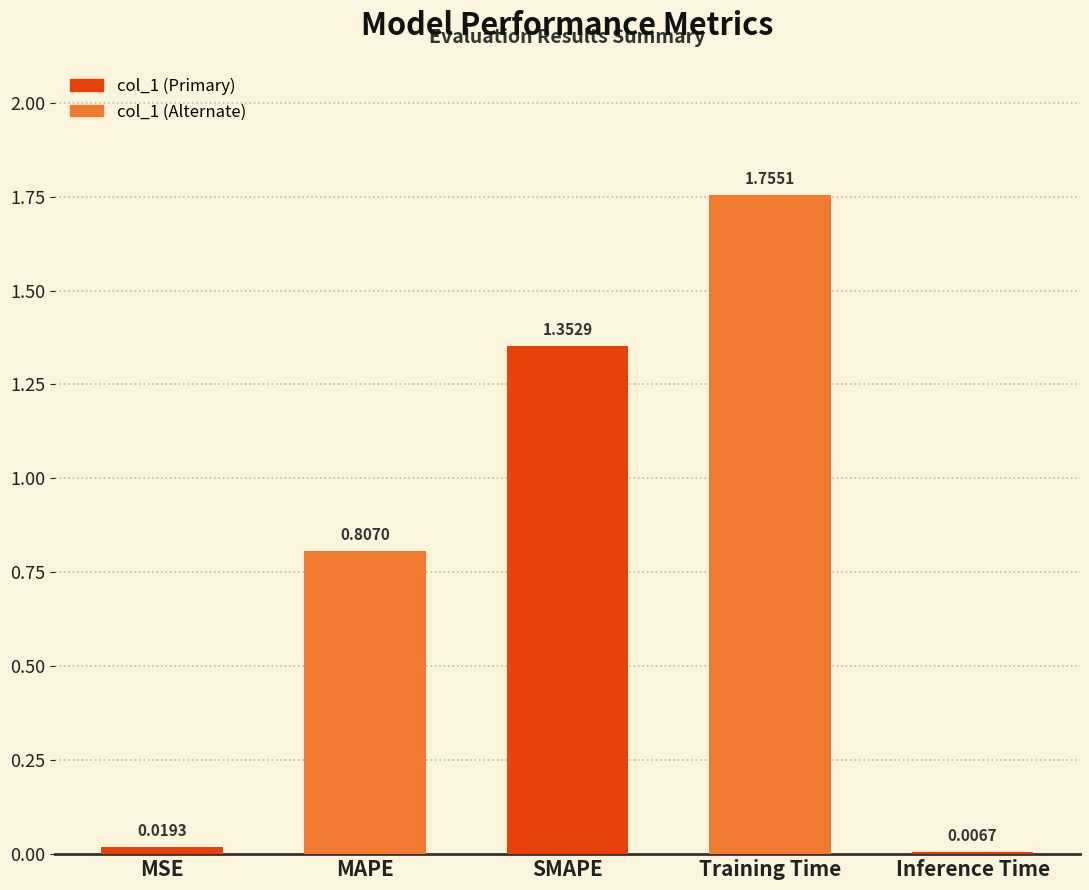

Where is the data nearest to the value 0?

Inference Time